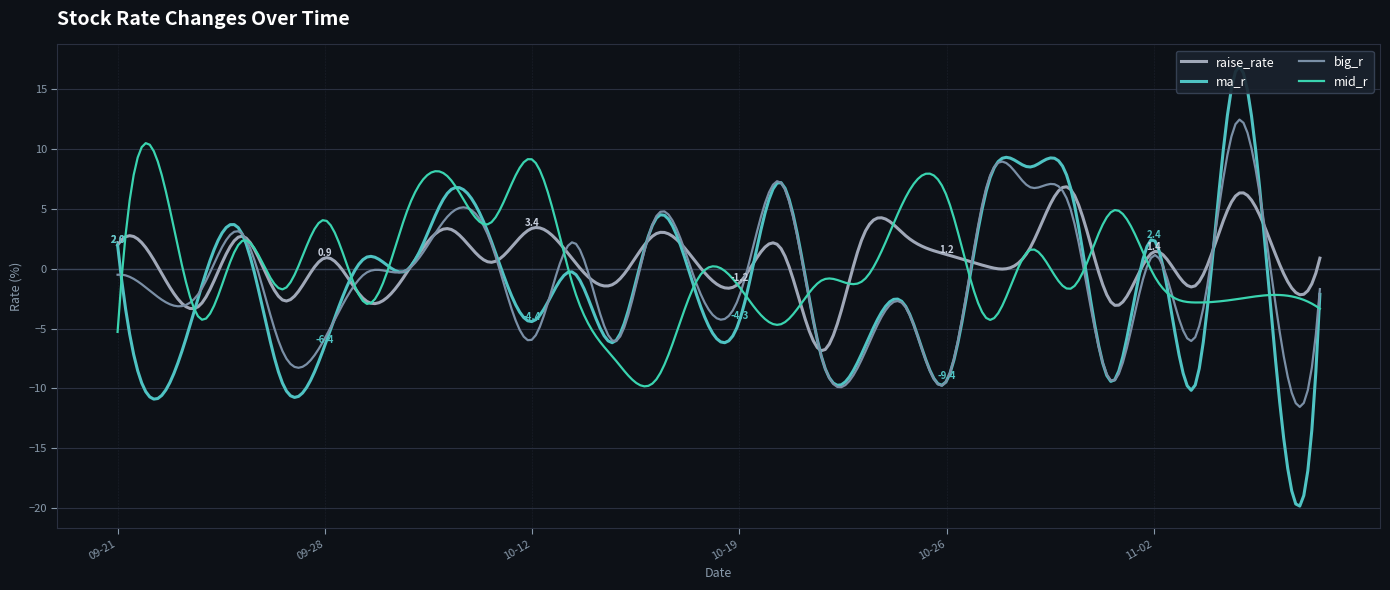

What is the approximate value of ma_r at 2015-11-03?

-9.7